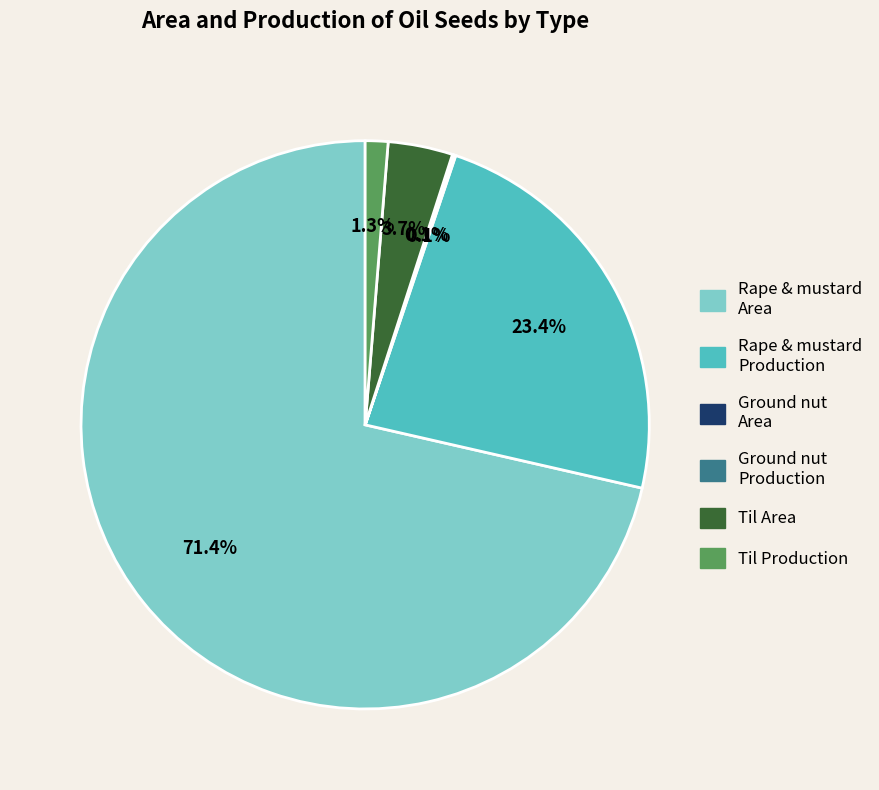

What is the largest slice in the pie chart?

Rape & mustard Area